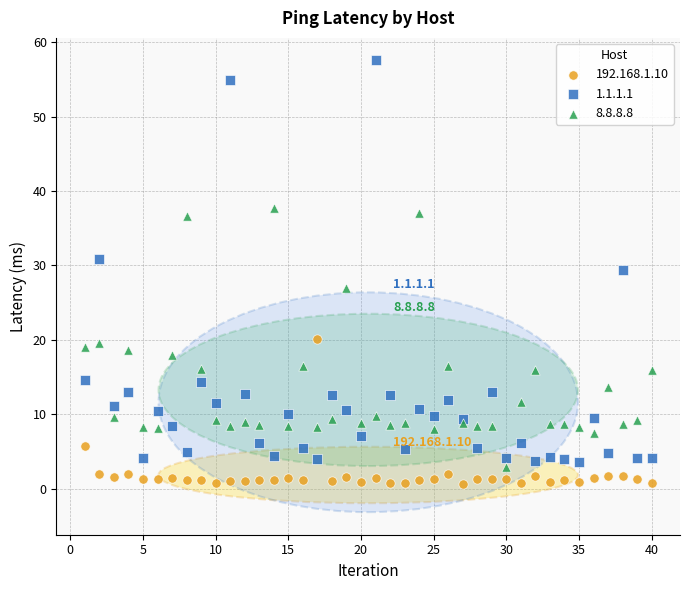

What are all the series names shown in the legend?

192.168.1.10, 1.1.1.1, 8.8.8.8